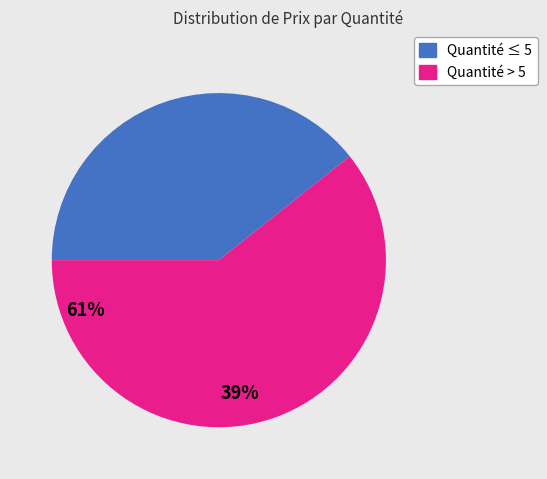

Is there a majority slice in this chart?

Yes